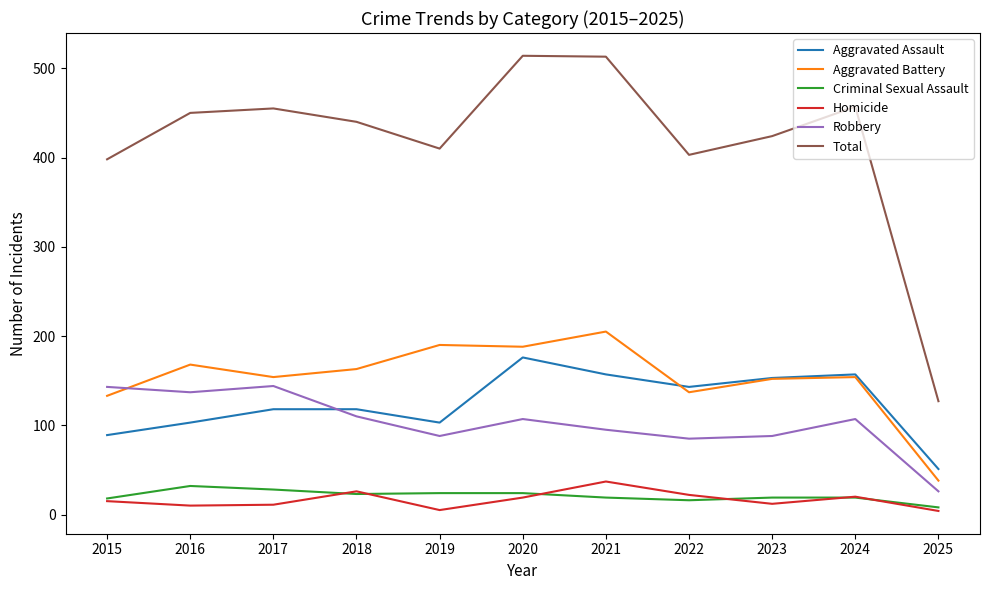

The value of Aggravated Battery at 2021 is 284. True or false?

False